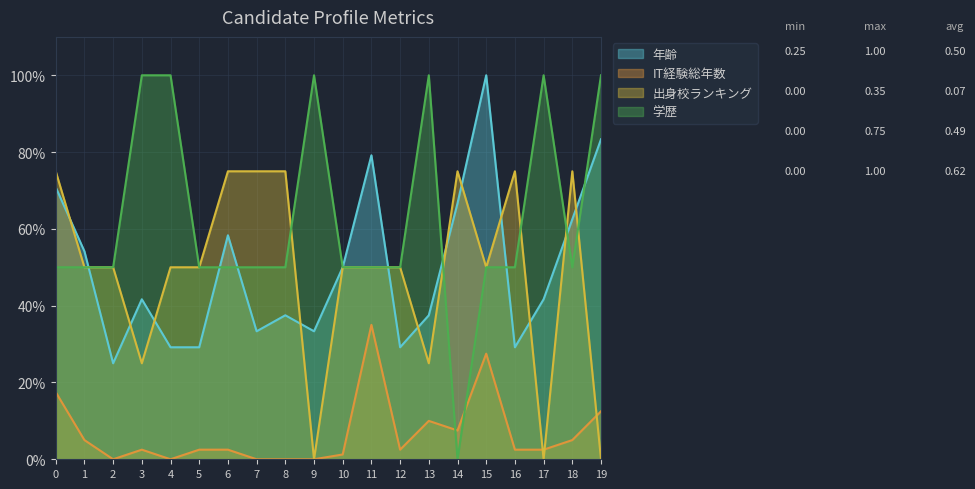

What is the total value across all series at 15?

2.3